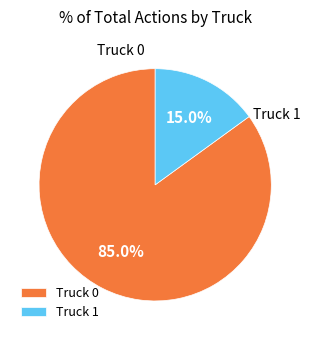

True or false: Truck 0 accounts for 85% of the total.

True